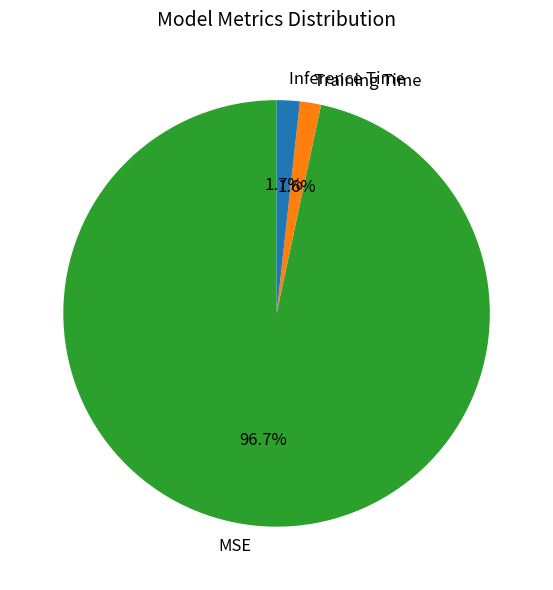

To the nearest percent, what is the difference between the largest and smallest slice percentages?

95%